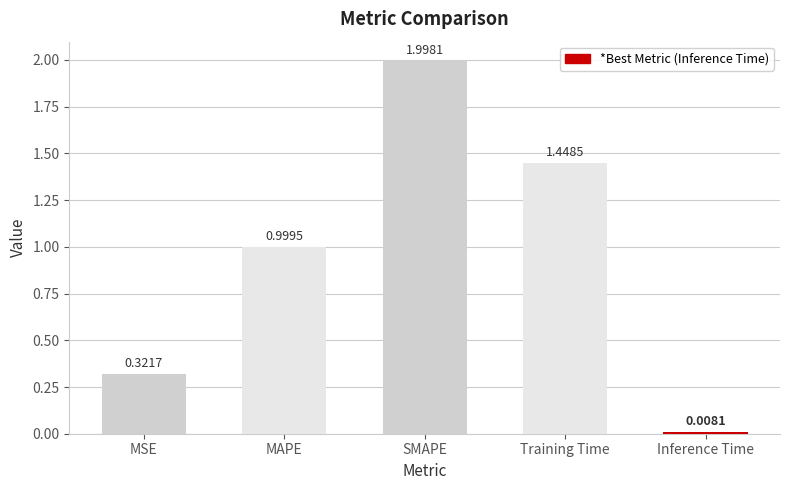

What is the label of the 4th bar from the right?

MAPE